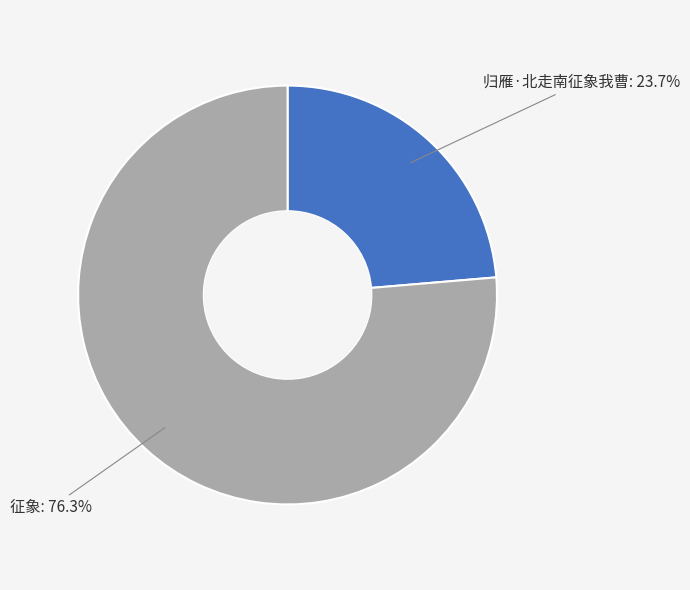

Count the number of slices in the pie.

2